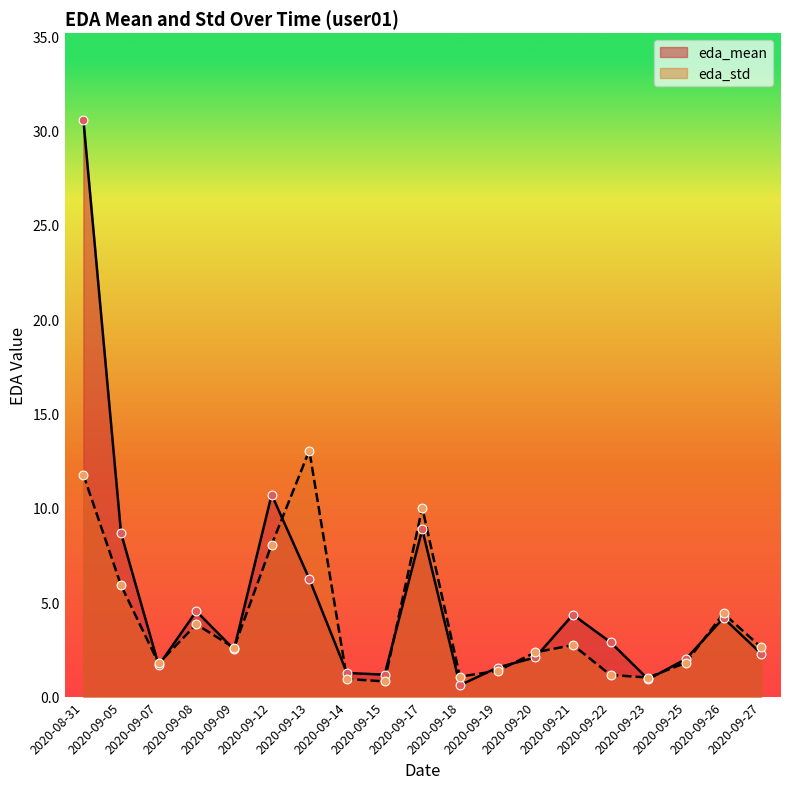

At which category is the sum across all series the highest?

2020-08-31